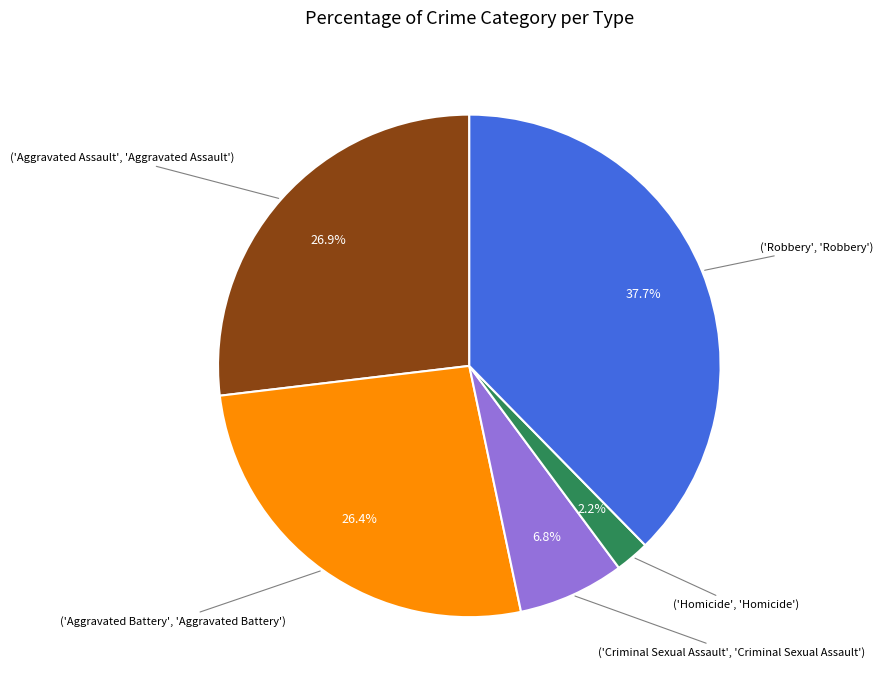

How many slices are in this pie chart?

5